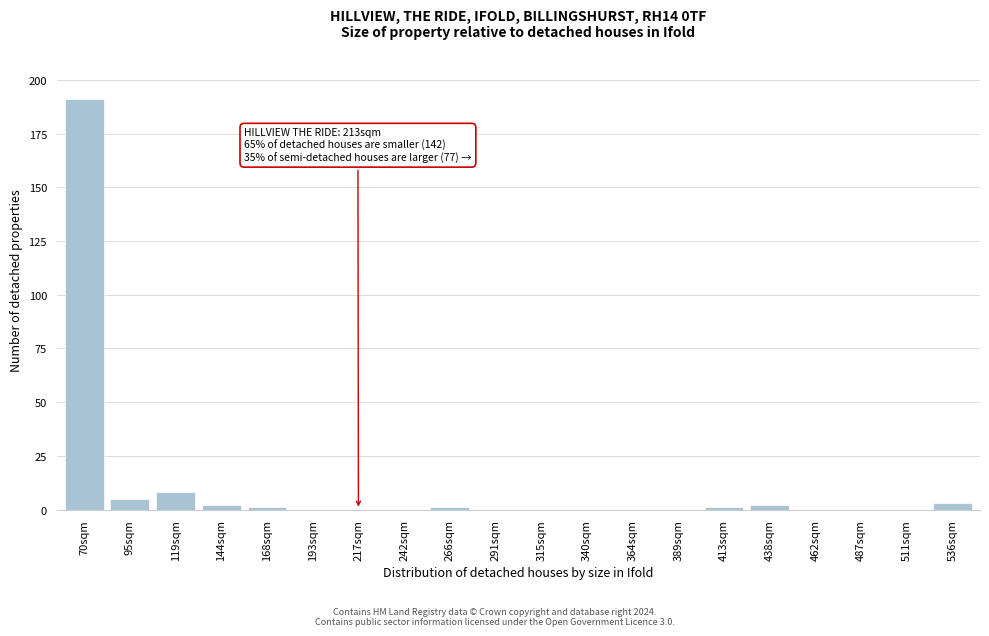

Reading left to right, what are all the values shown in this chart?

70sqm=191	95sqm=5	119sqm=8	144sqm=2	168sqm=1	193sqm=0	217sqm=0	242sqm=0	266sqm=1	291sqm=0	315sqm=0	340sqm=0	364sqm=0	389sqm=0	413sqm=1	438sqm=2	462sqm=0	487sqm=0	511sqm=0	536sqm=3